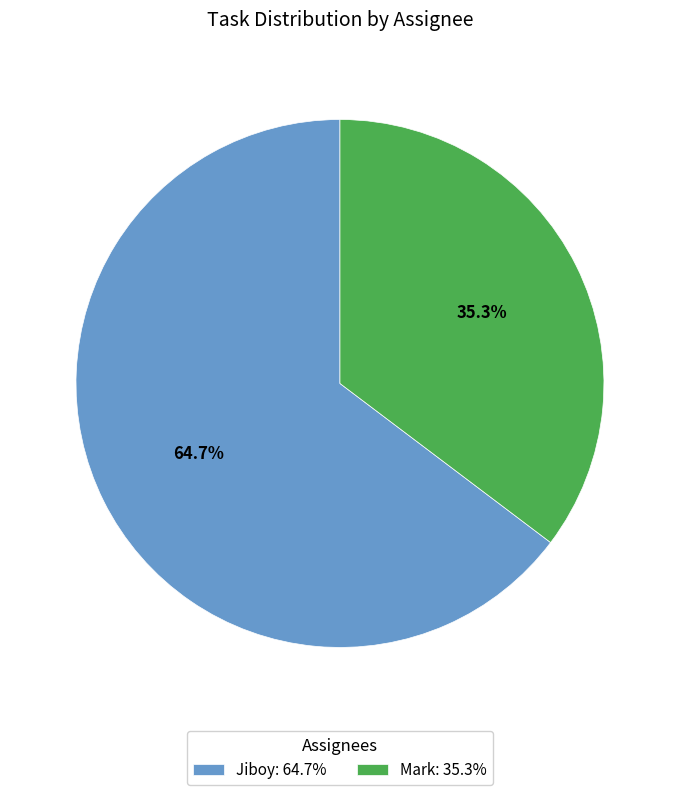

Approximately how many times larger is the value at Mark compared to Jiboy?

0.5